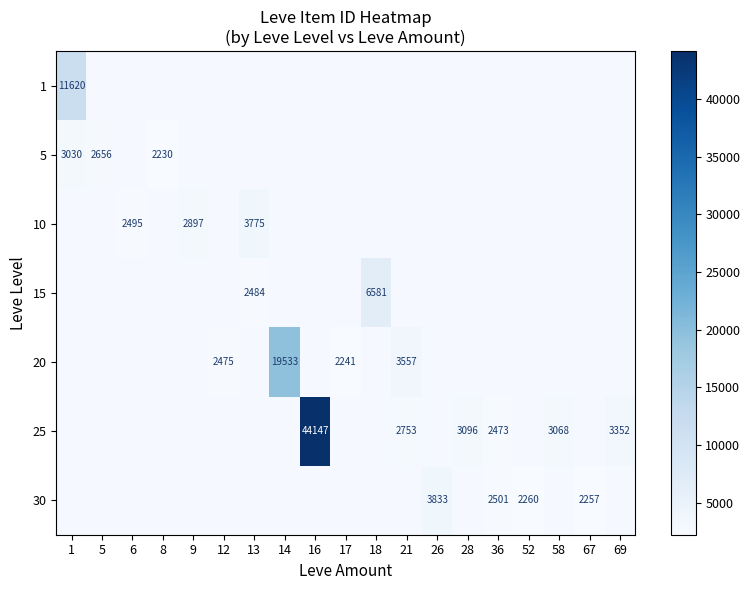

How many data points does each series have?

19